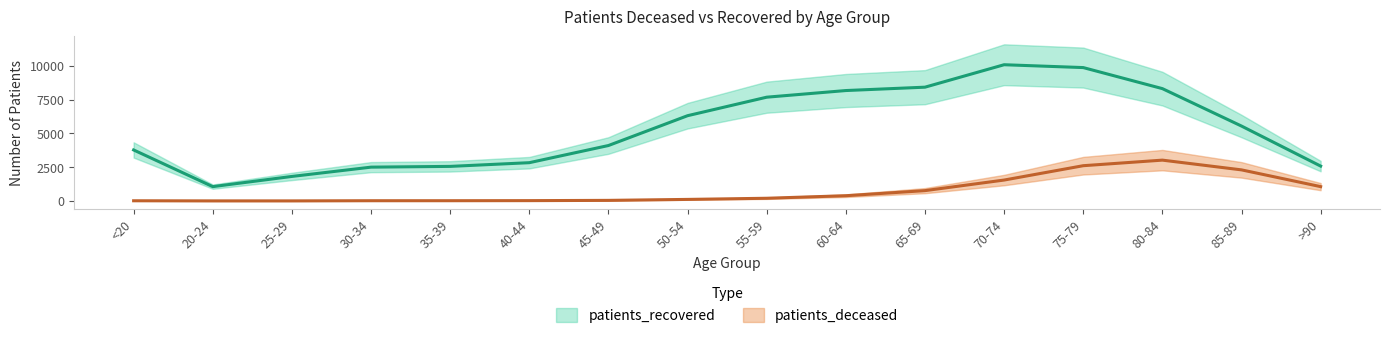

How many distinct data groups are displayed?

2